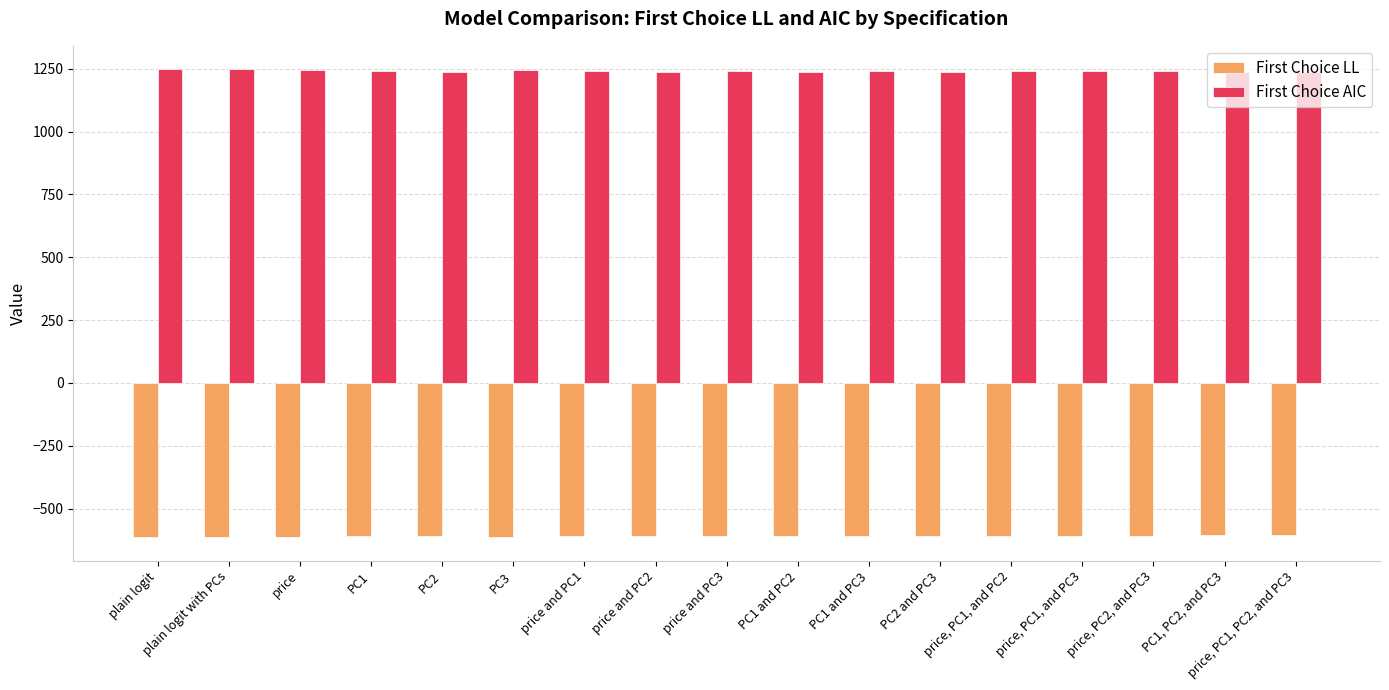

Rank the series by their average value, from highest to lowest.

First Choice AIC, First Choice LL